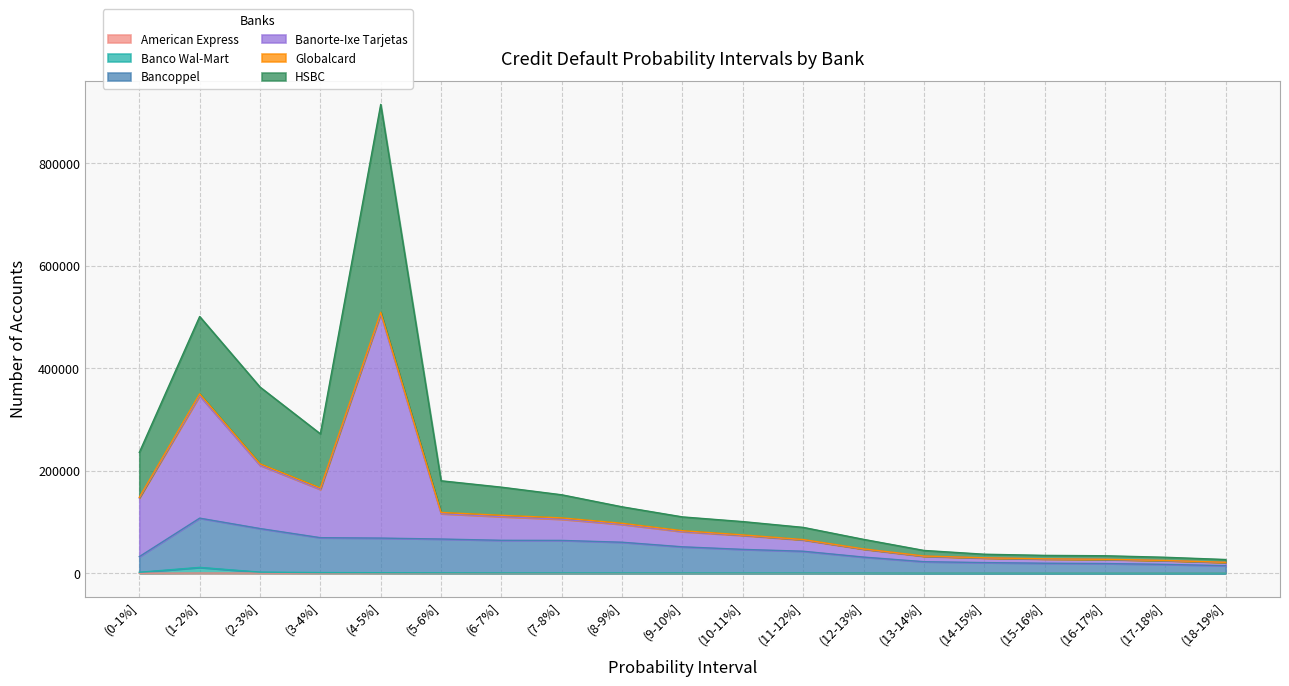

At which category is the sum across all series the highest?

(4-5%]